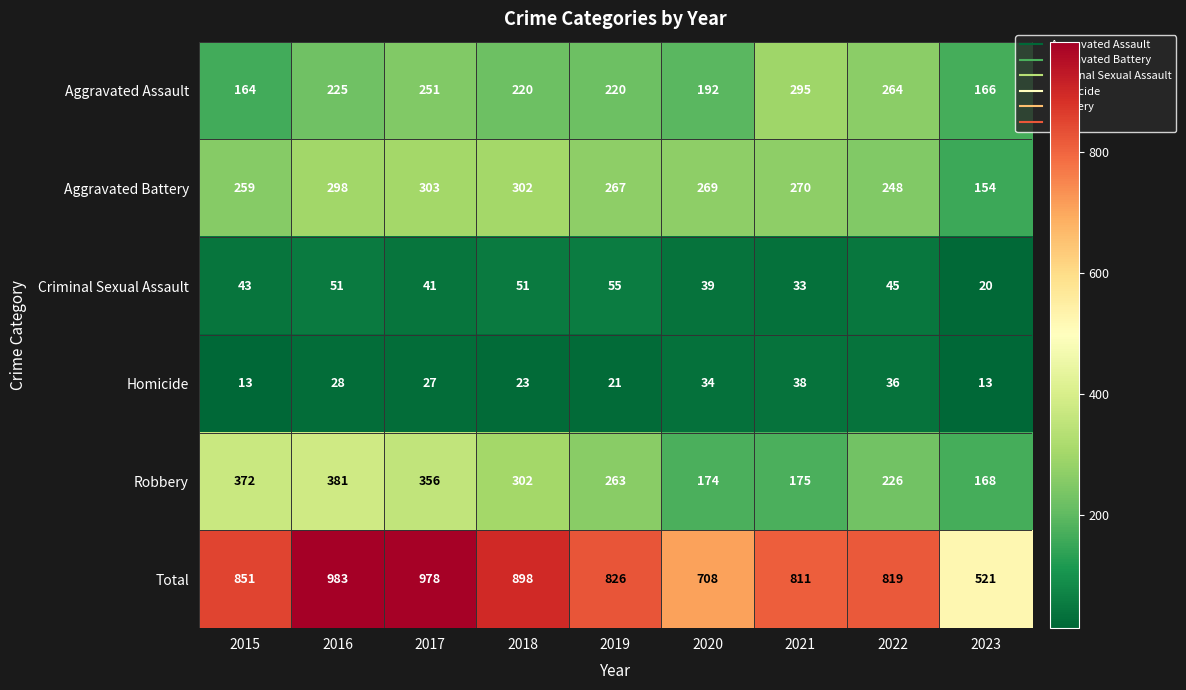

Count the number of categories in the chart.

9